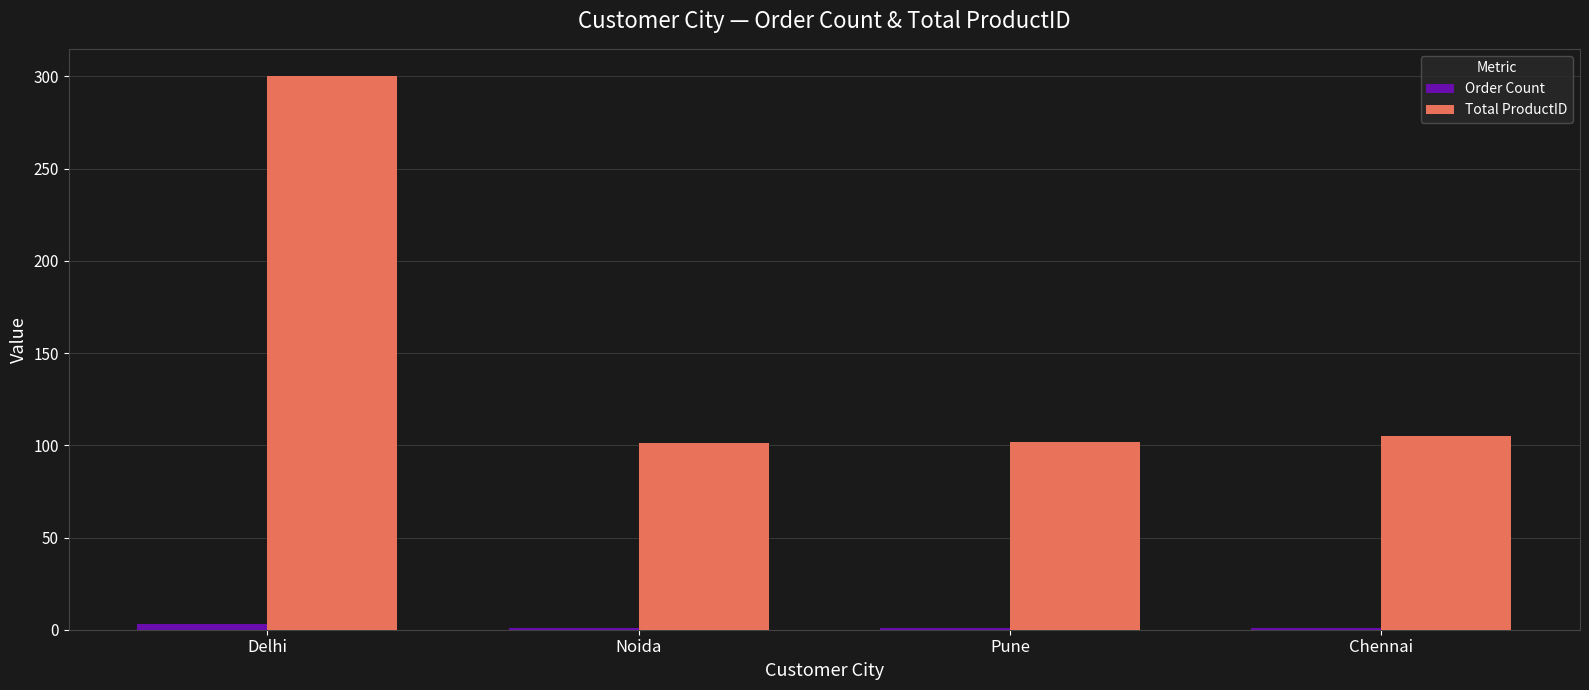

Count the number of data series in this chart.

2